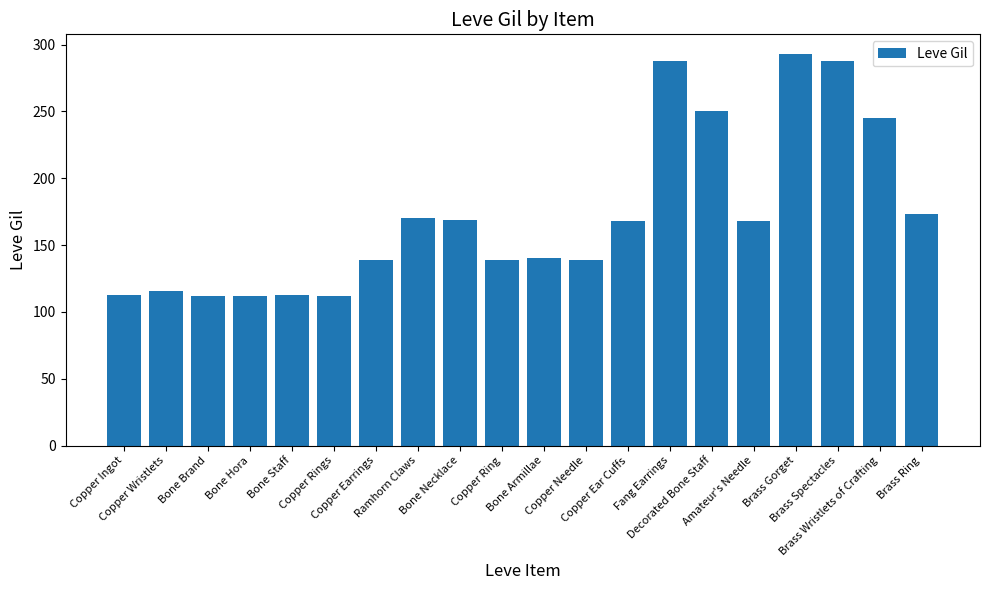

What is the label of the 15th bar from the right?

Copper Rings